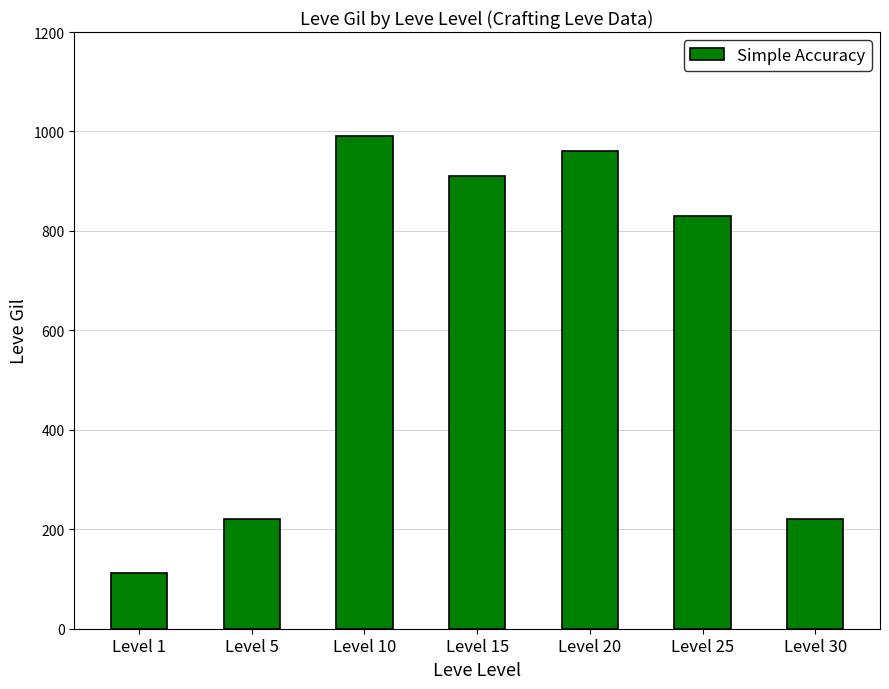

What is the difference between the second highest and minimum values?

847